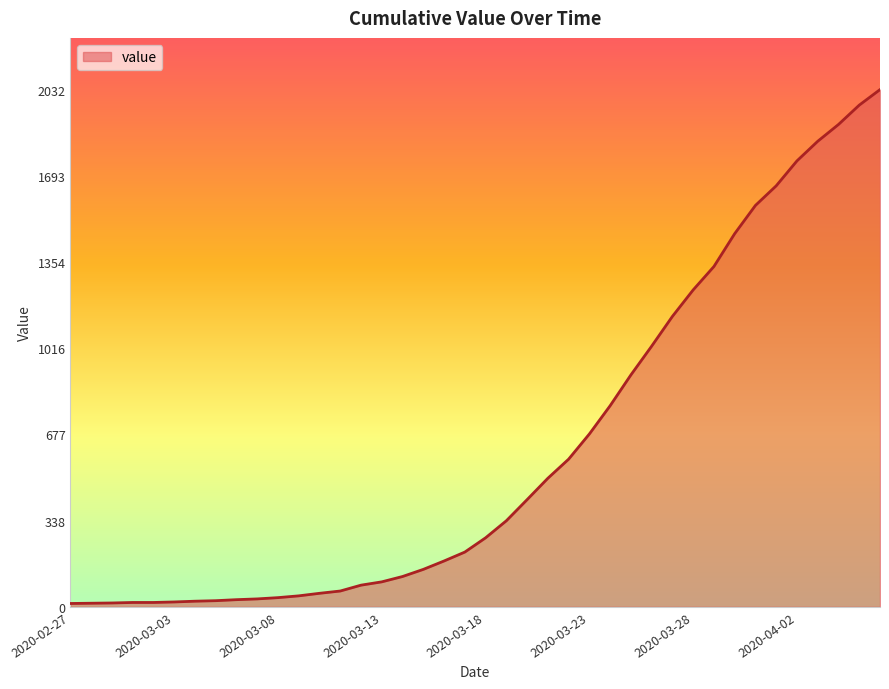

What is the maximum value shown in the chart?

2032